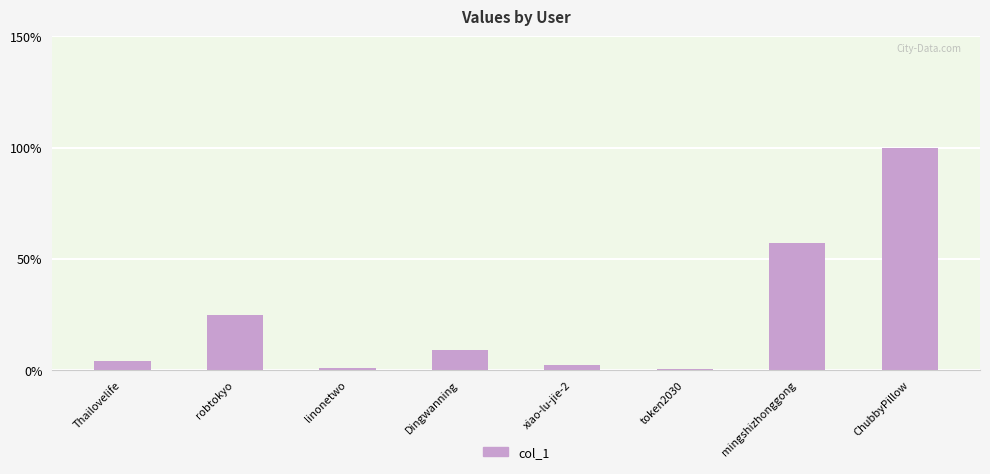

What is the change in value from Dingwanning to mingshizhonggong?

+48.0